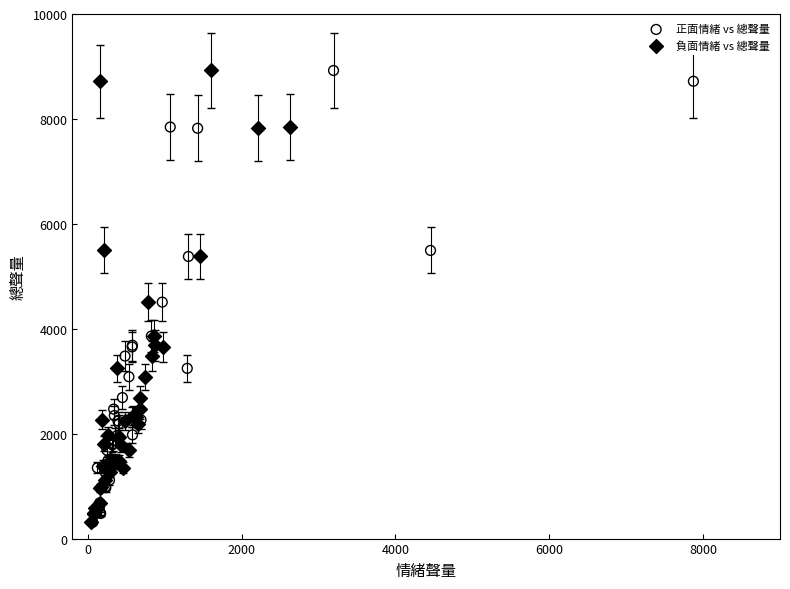

What are all the series names shown in the legend?

正面情緒 vs 總聲量, 負面情緒 vs 總聲量